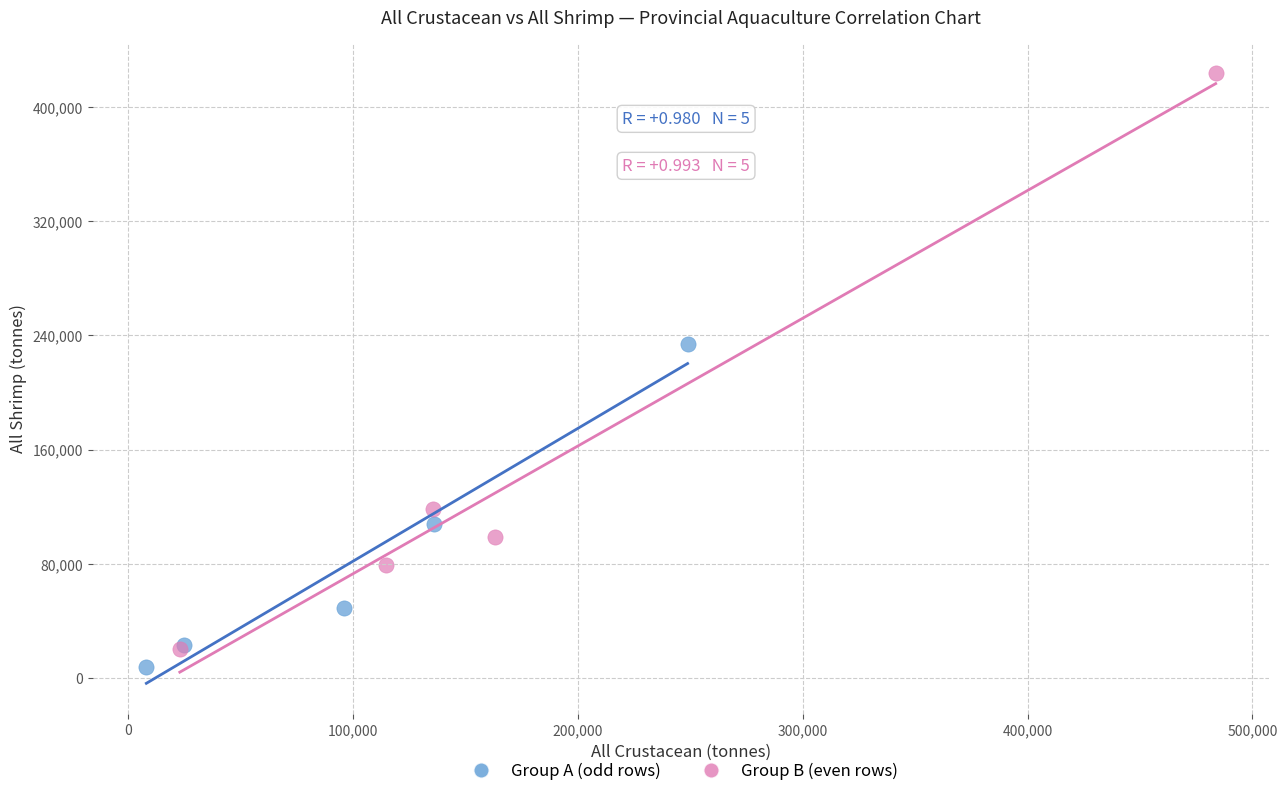

What are all the series names shown in the legend?

Group A (odd rows), Group B (even rows)